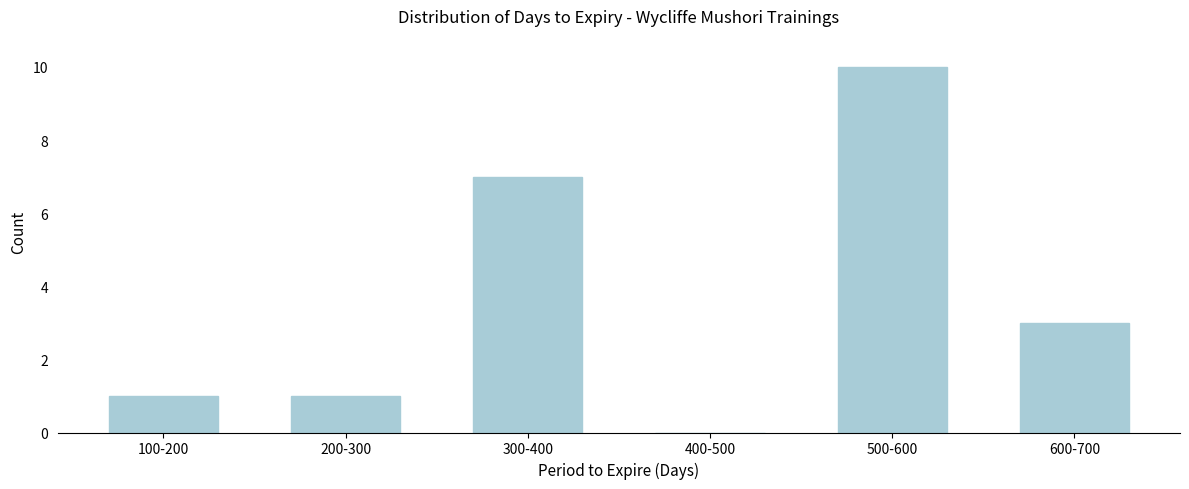

Reading left to right, what are all the values shown in this chart?

100-200=1	200-300=1	300-400=7	400-500=0	500-600=10	600-700=3